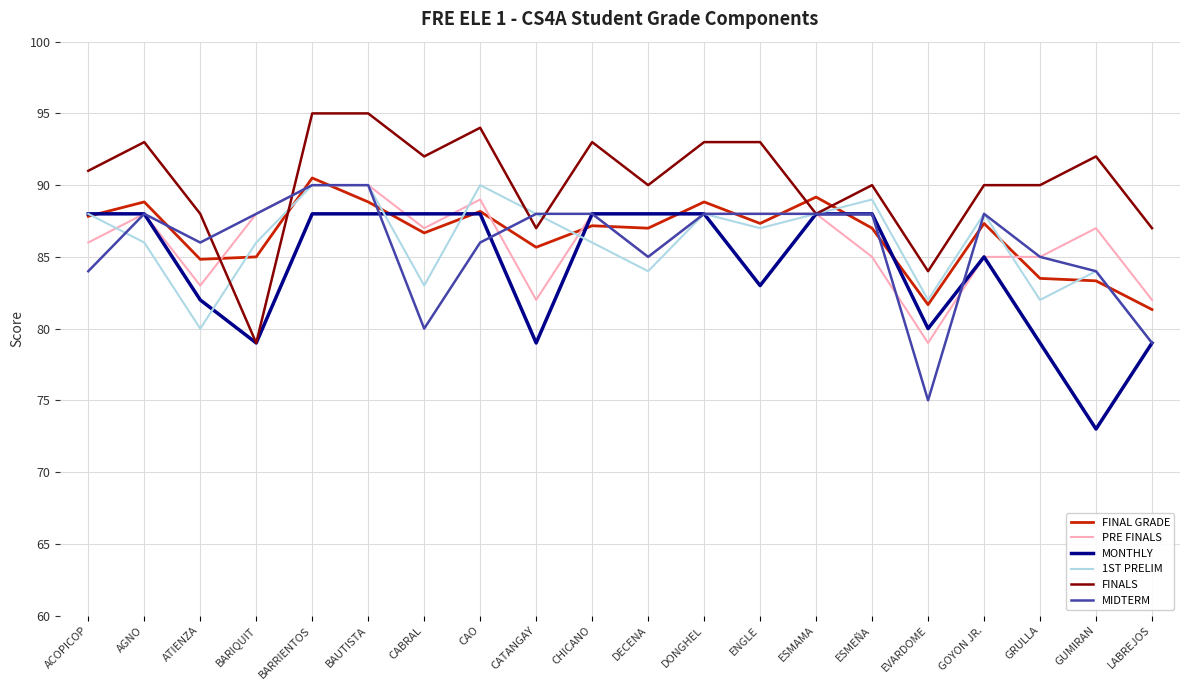

What is the difference between the highest and lowest values at ATIENZA?

8.0